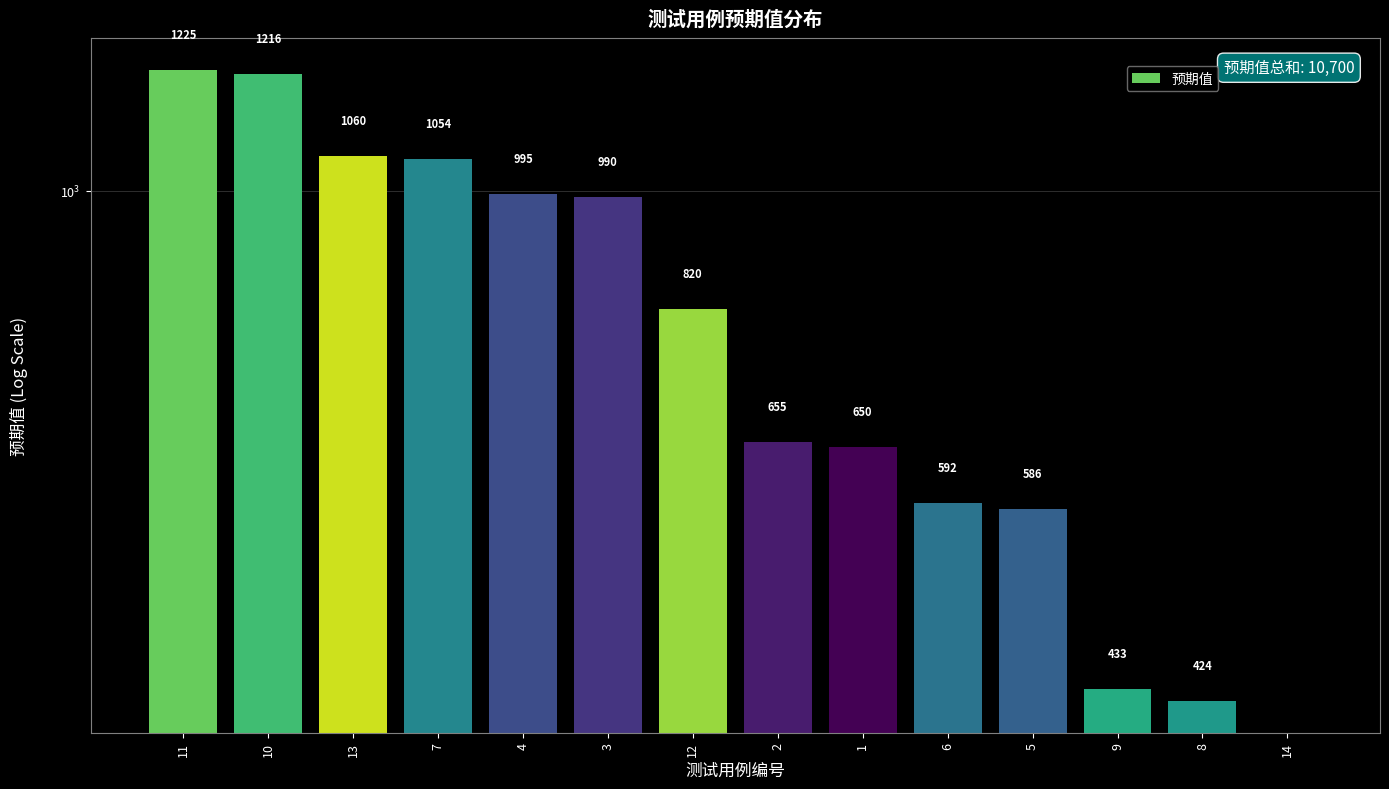

What is the sum of the values at 9 and 11?

1658